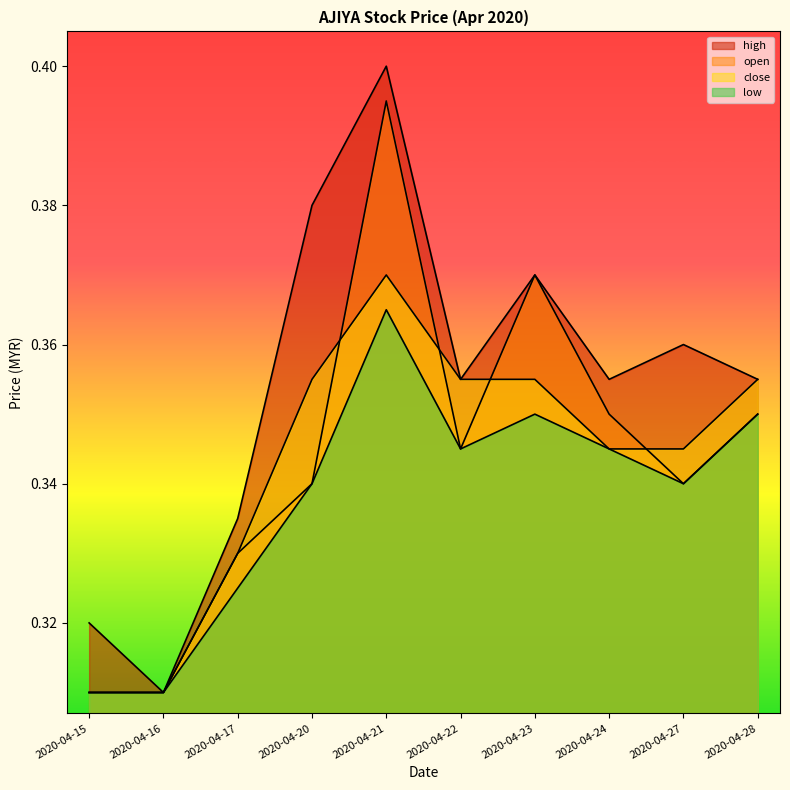

True or false: open and low intersect in this chart.

False